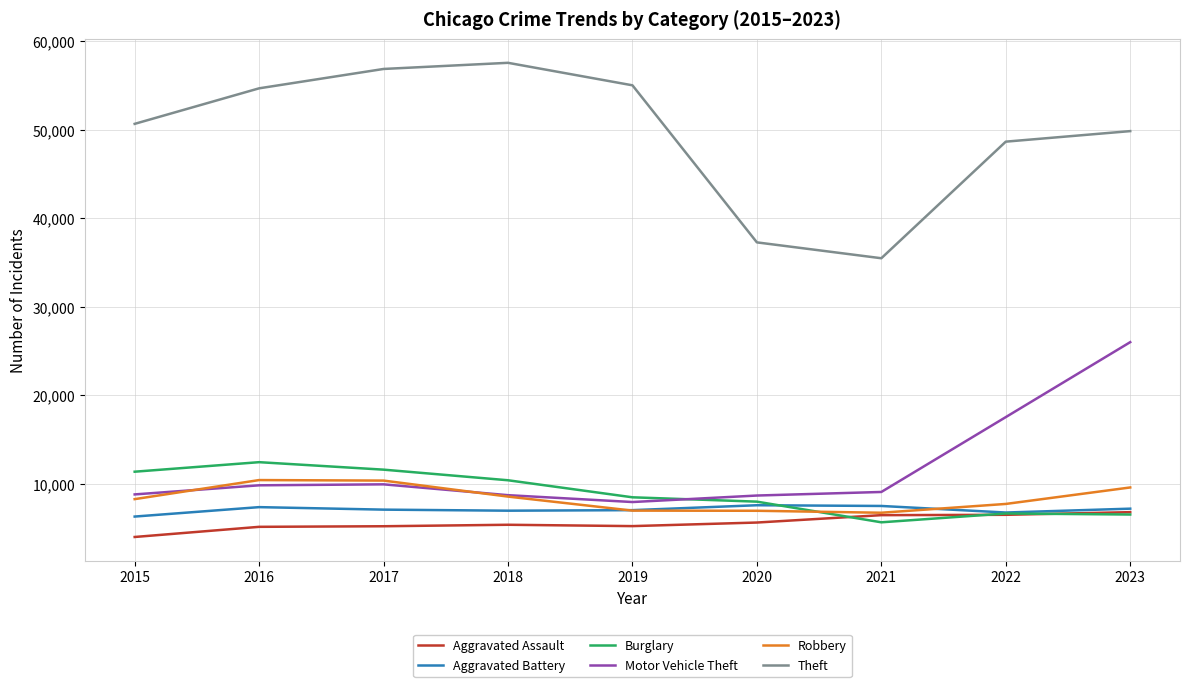

What is the total value across all series at 2021?

70912